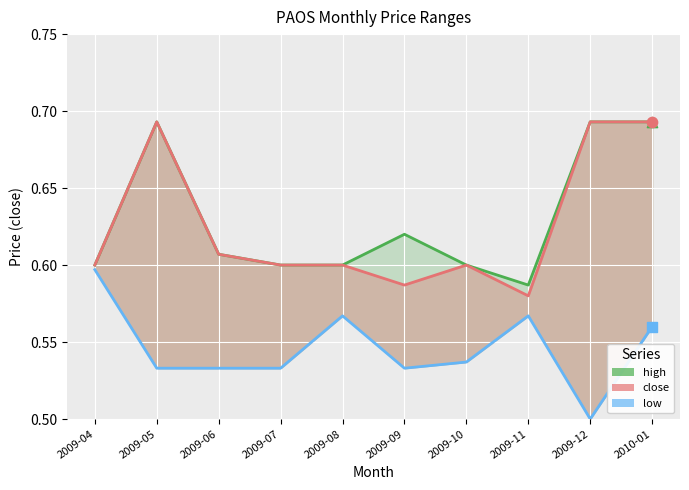

What are all the series names shown in the legend?

high, close, low